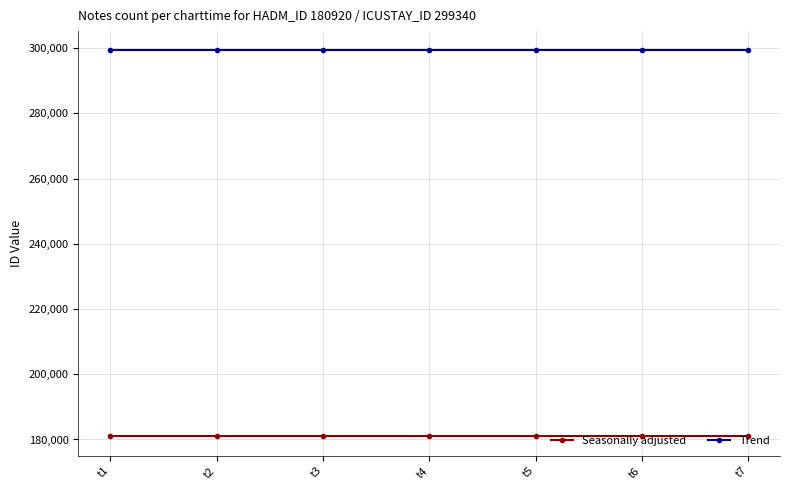

True or false: Seasonally adjusted has a value of 76923 at t3.

False